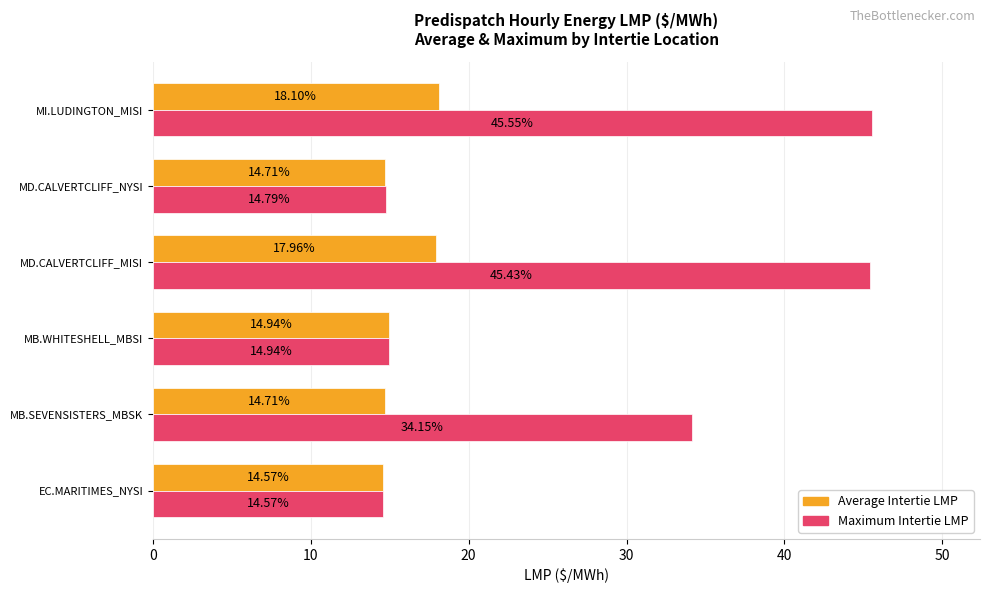

What is the lowest value of the Average Intertie LMP series?

14.6